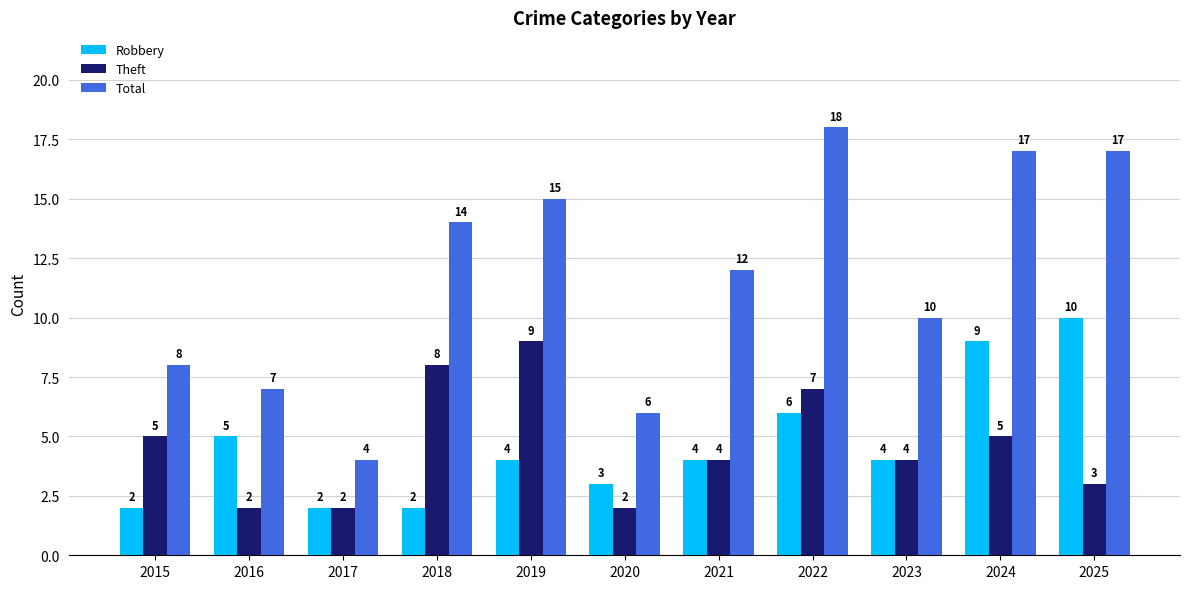

Is it true that Total equals 6 at 2017?

False